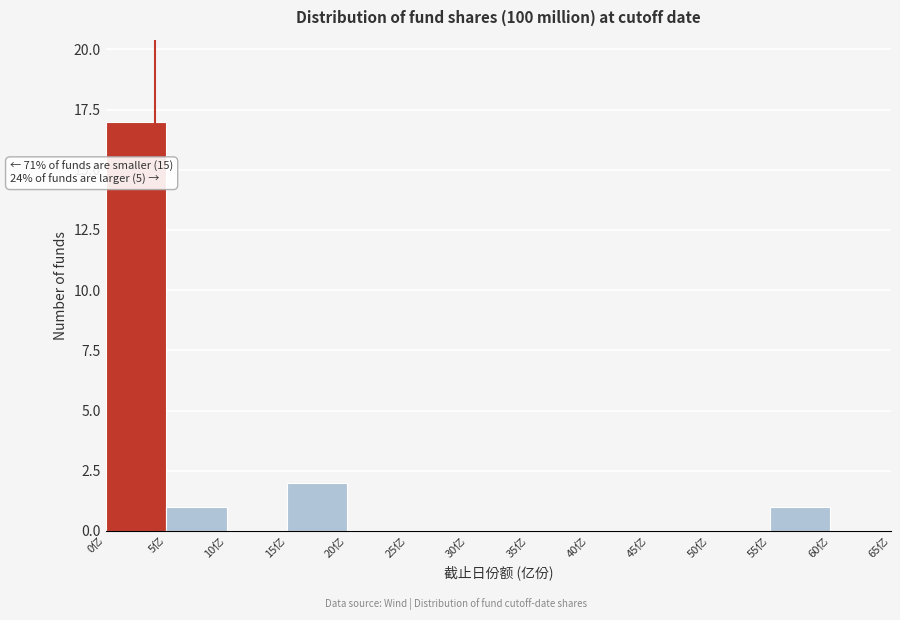

Over which range of the x-axis is the bar tallest?

0 to 5